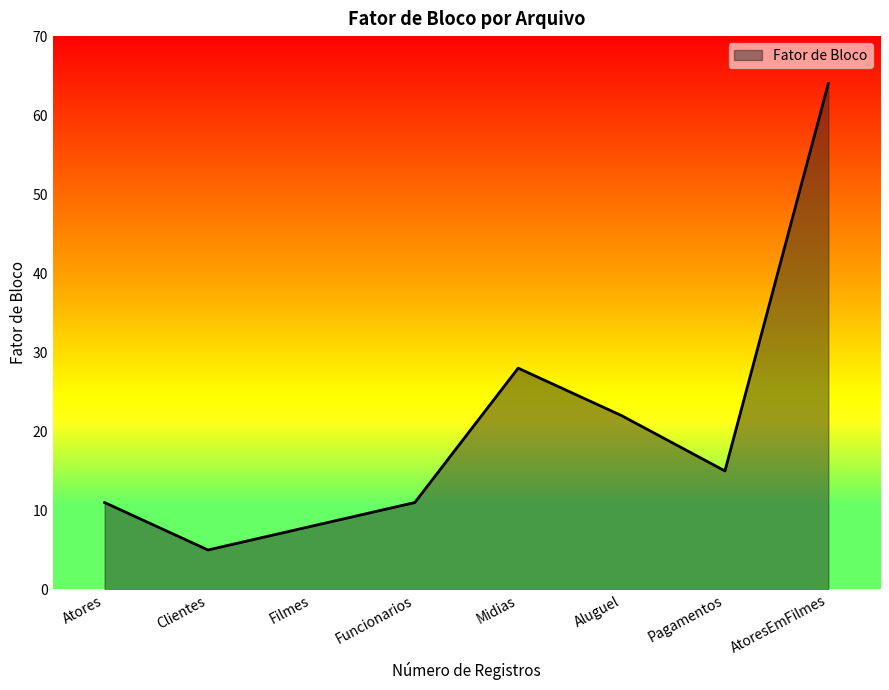

How many categories are shown in the chart?

8